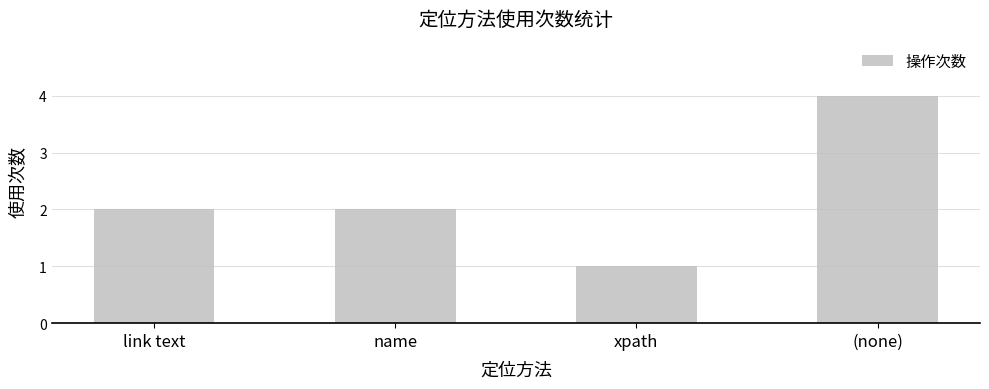

What is the value of the 1st bar from the left?

2